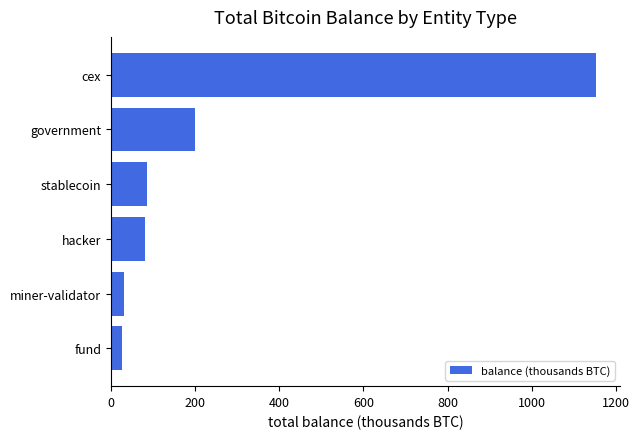

The chart shows a value of 1607.9 at cex. True or false?

False